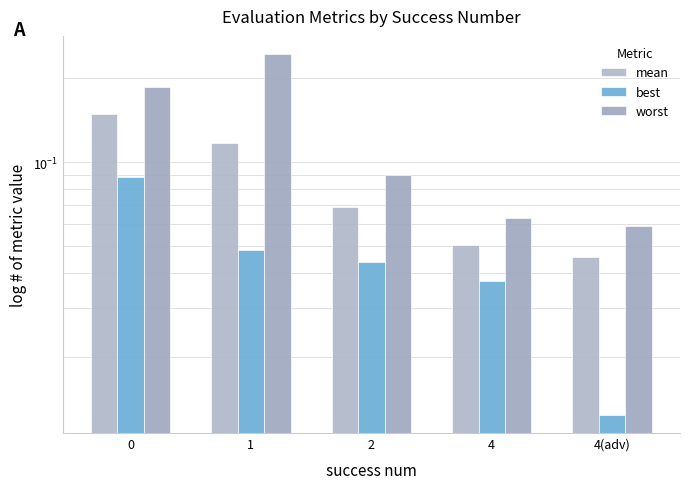

What is the average value of the mean series?

0.1